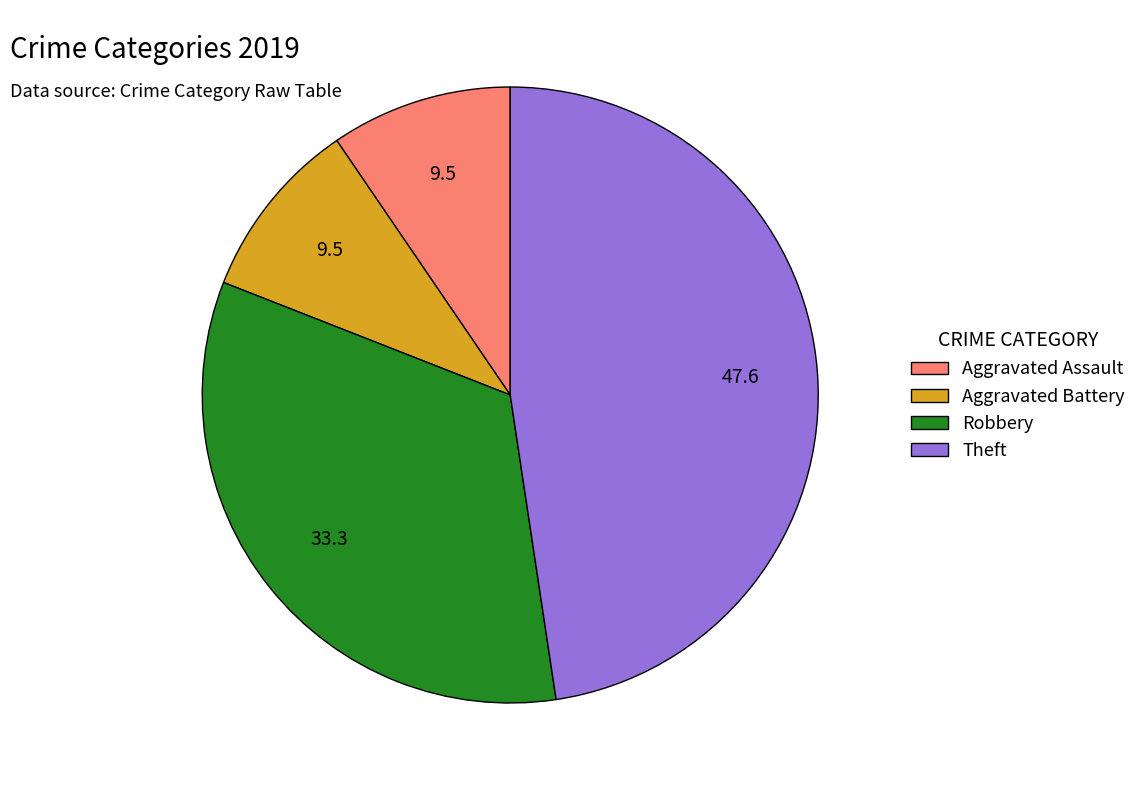

Does Theft represent more than half of the total?

No